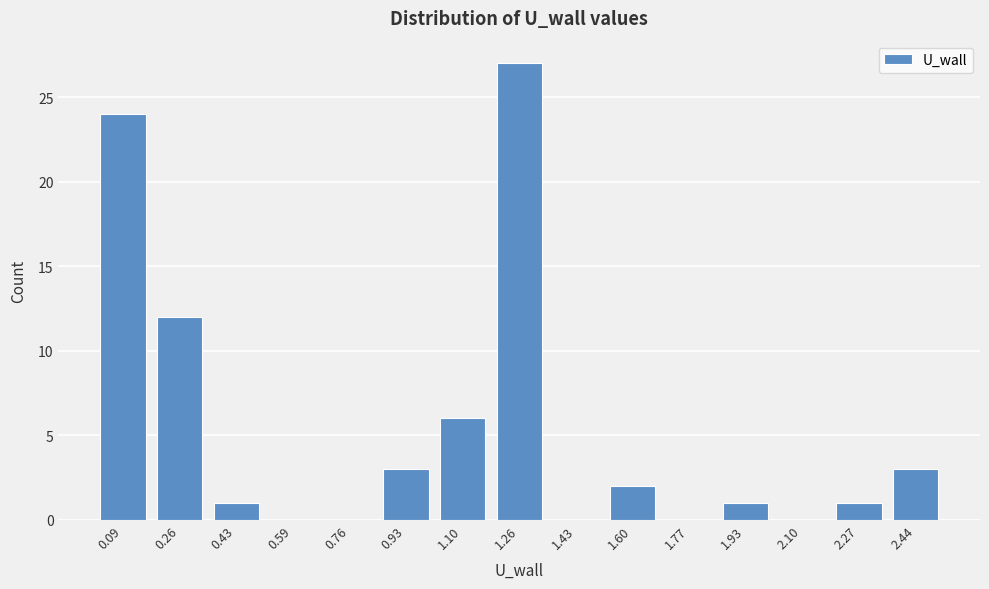

Reading left to right, transcribe all the data shown in this chart.

0.09=24	0.26=12	0.43=1	0.59=0	0.76=0	0.93=3	1.10=6	1.26=27	1.43=0	1.60=2	1.77=0	1.93=1	2.10=0	2.27=1	2.44=3